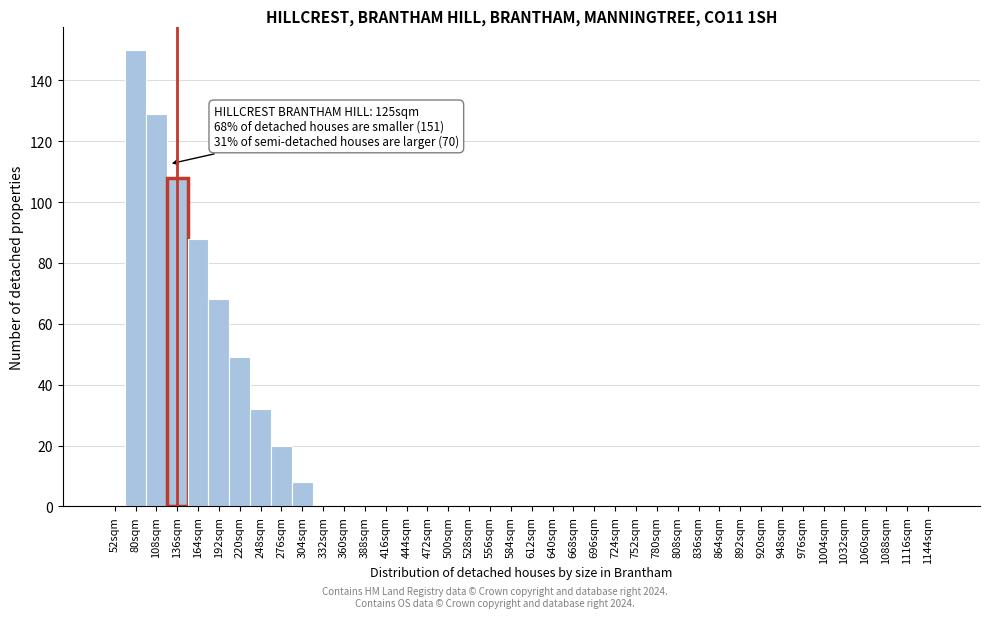

Which range on the x-axis has the tallest bar?

66 to 94